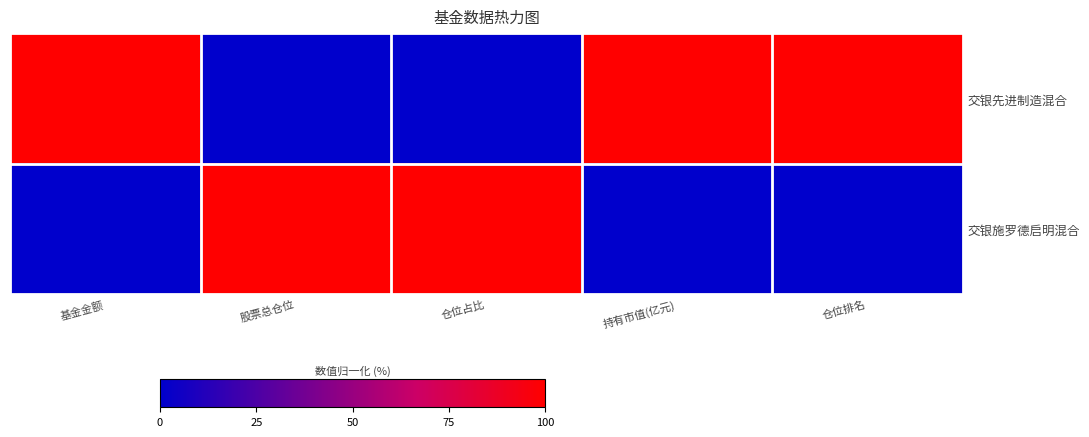

Which series changed the most between 仓位占比 and 持有市值(亿元)?

交银先进制造混合